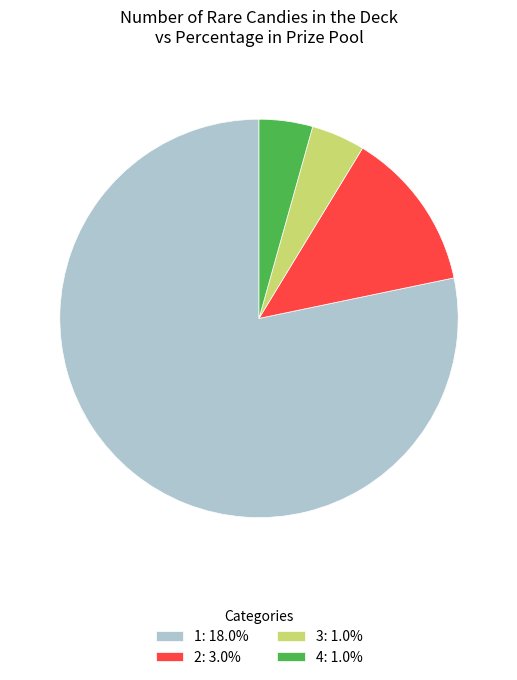

Does any single category account for the majority?

Yes